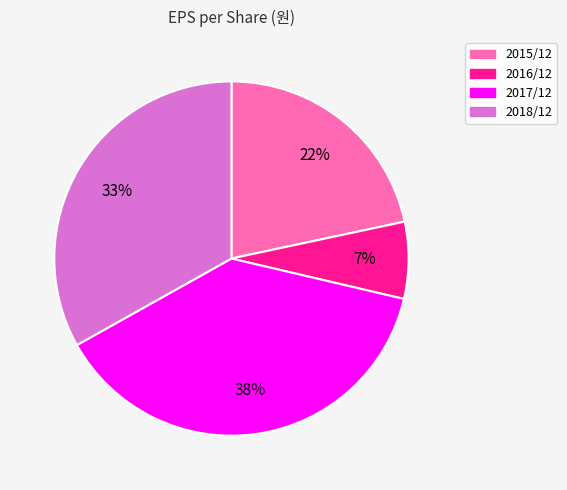

To the nearest percent, what percentage of the pie is 2017/12?

38%